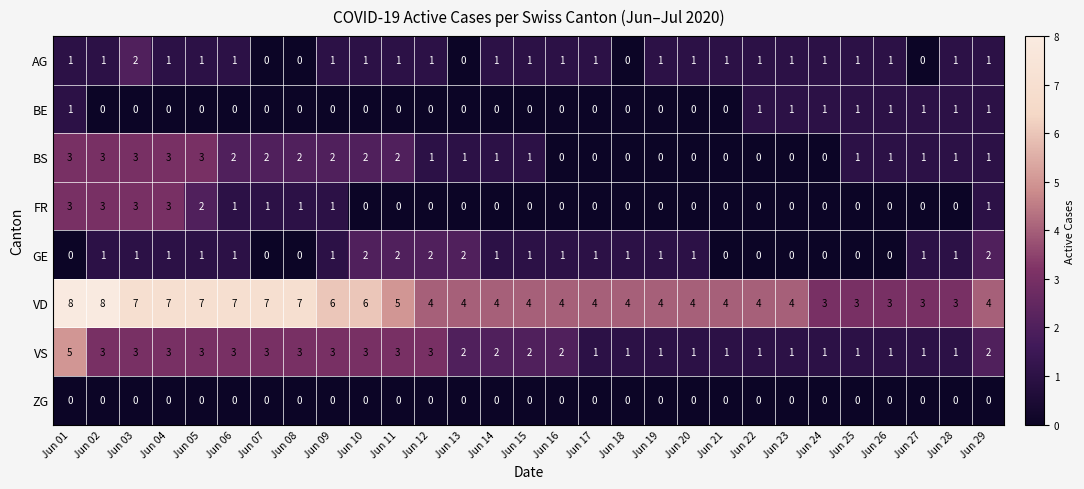

At which category is the sum across all series the highest?

Jun 01